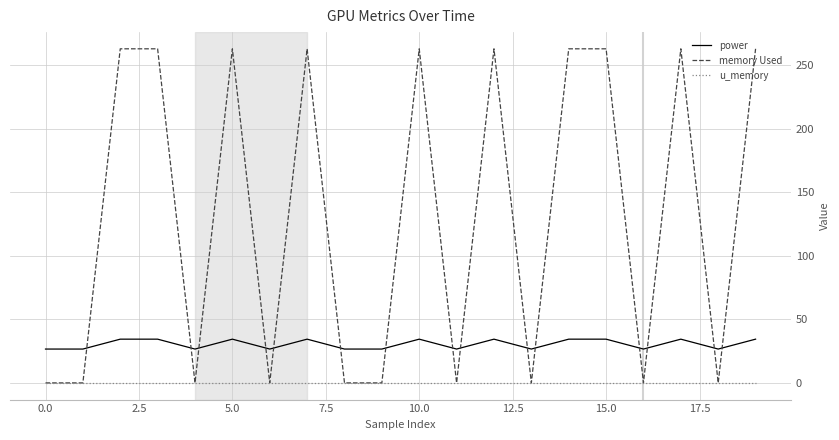

Which series has the widest spread of values?

memory Used